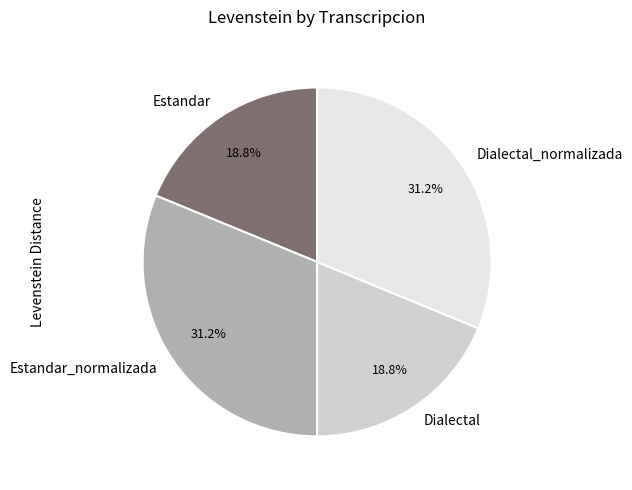

True or false: Estandar accounts for 6% of the total.

False